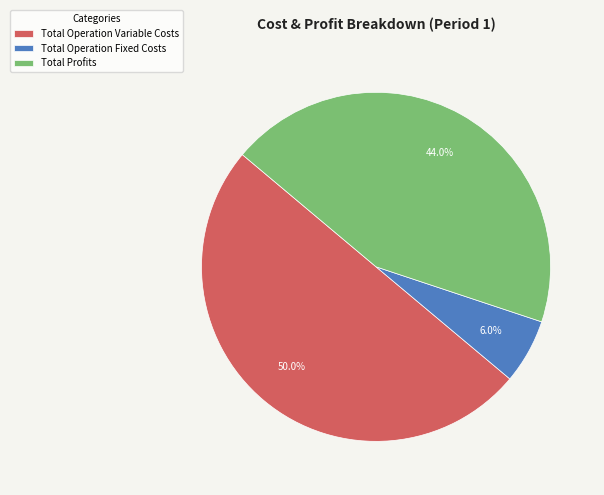

Combined, do Total Operation Variable Costs and Total Operation Fixed Costs account for over 50%?

Yes